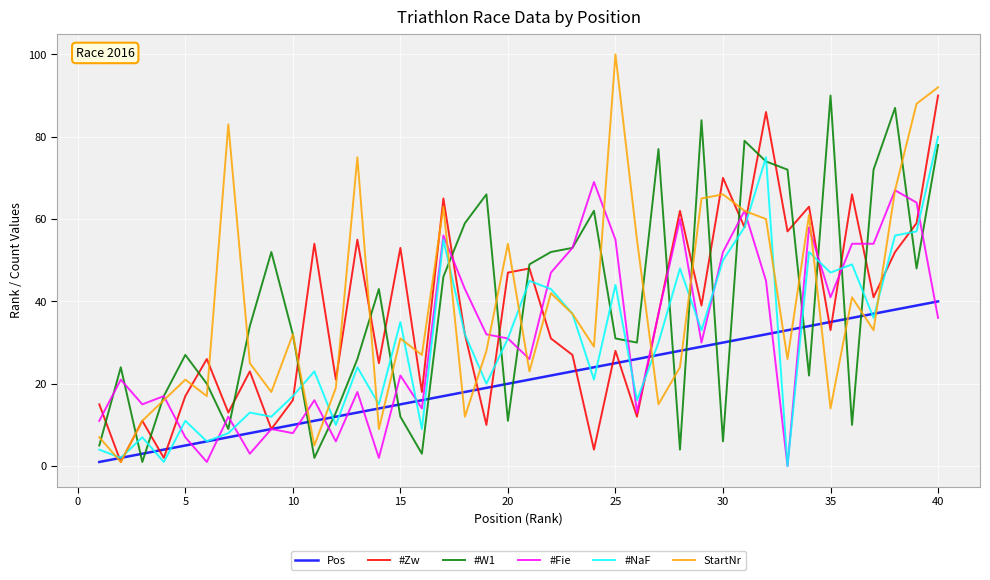

Which series has the widest spread of values?

StartNr